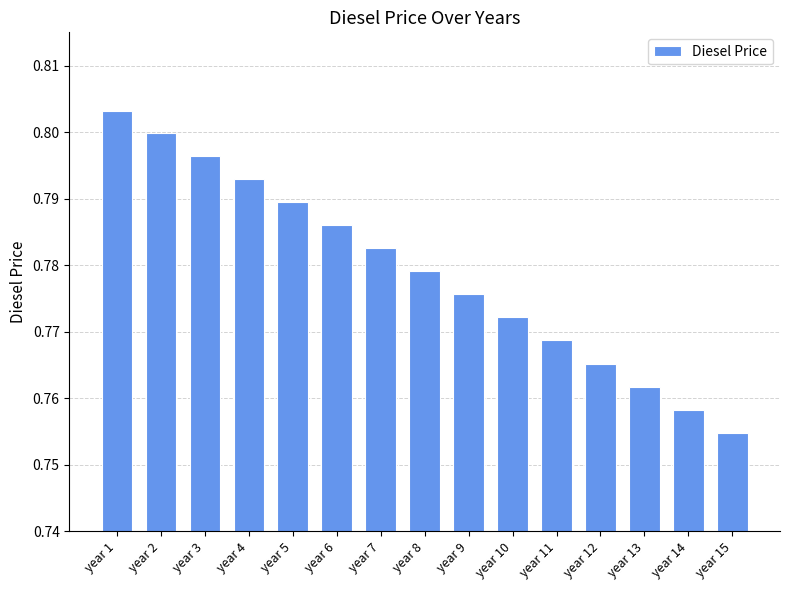

Count the values in the range 0 to 1.

15